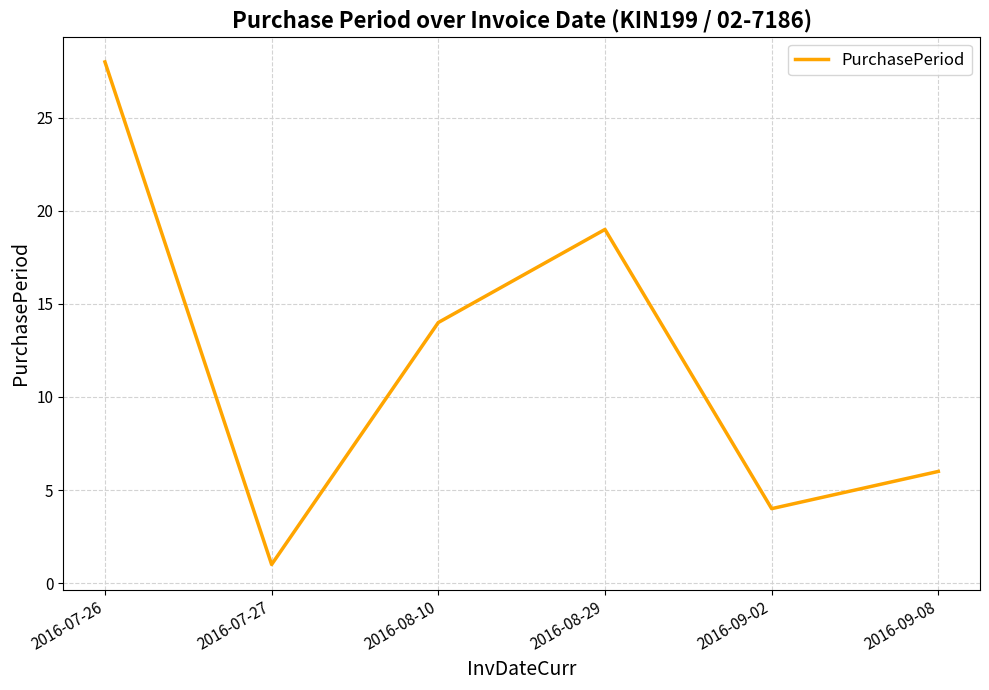

Rank the categories by value from lowest to highest.

2016-07-27, 2016-09-02, 2016-09-08, 2016-08-10, 2016-08-29, 2016-07-26